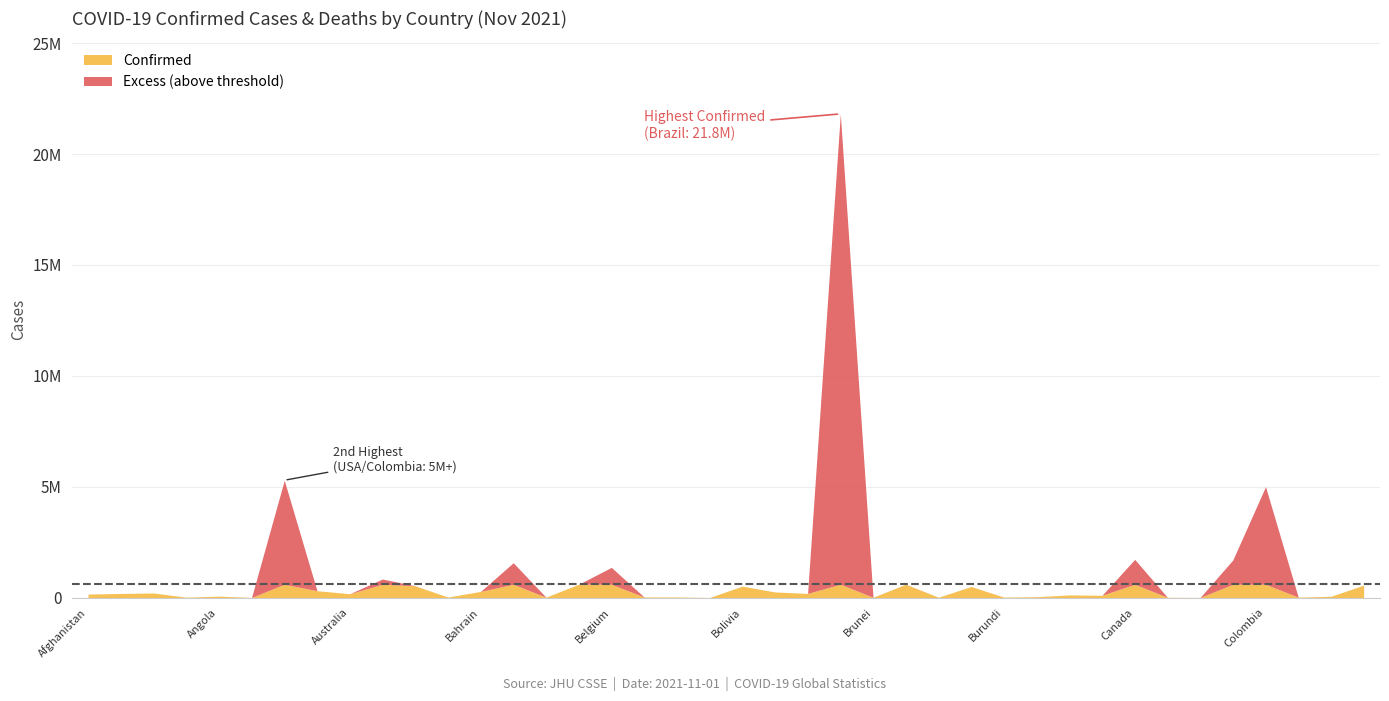

True or false: Deaths and Confirmed intersect in this chart.

False